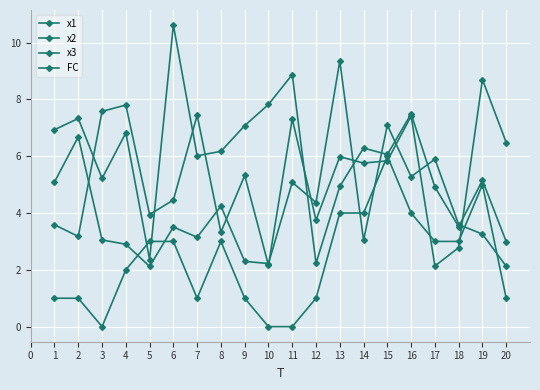

Does the chart have visible grid lines?

Yes